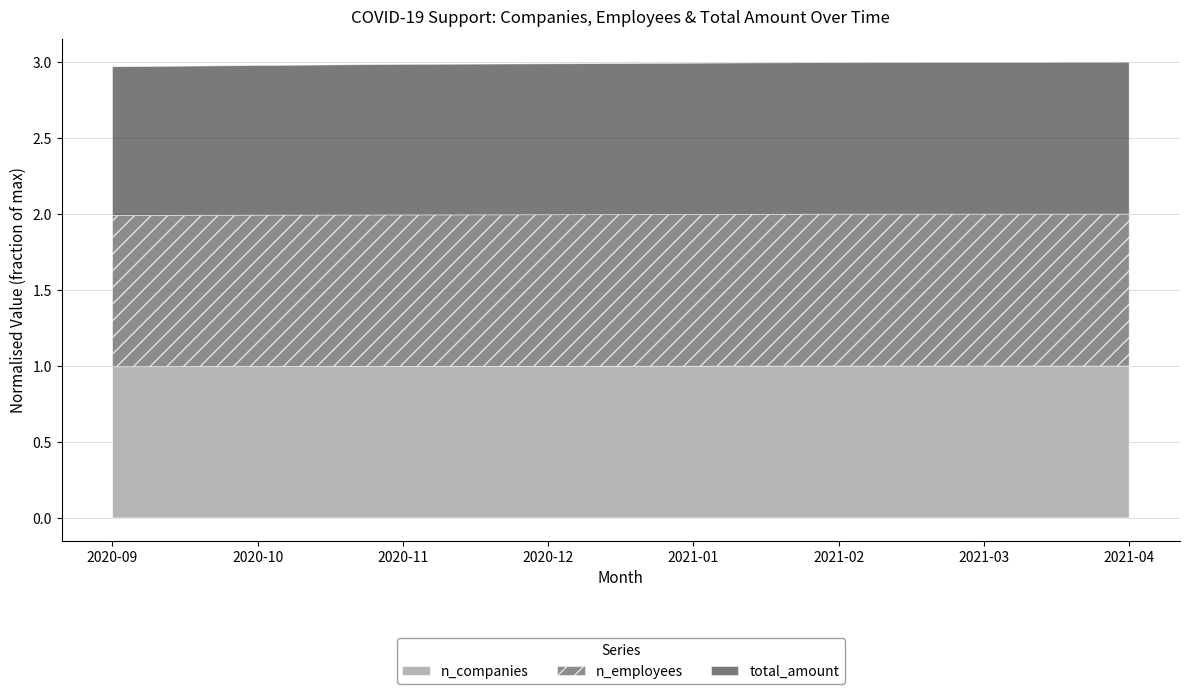

At 2021-01, list the series in order from largest to smallest.

total_amount, n_employees, n_companies